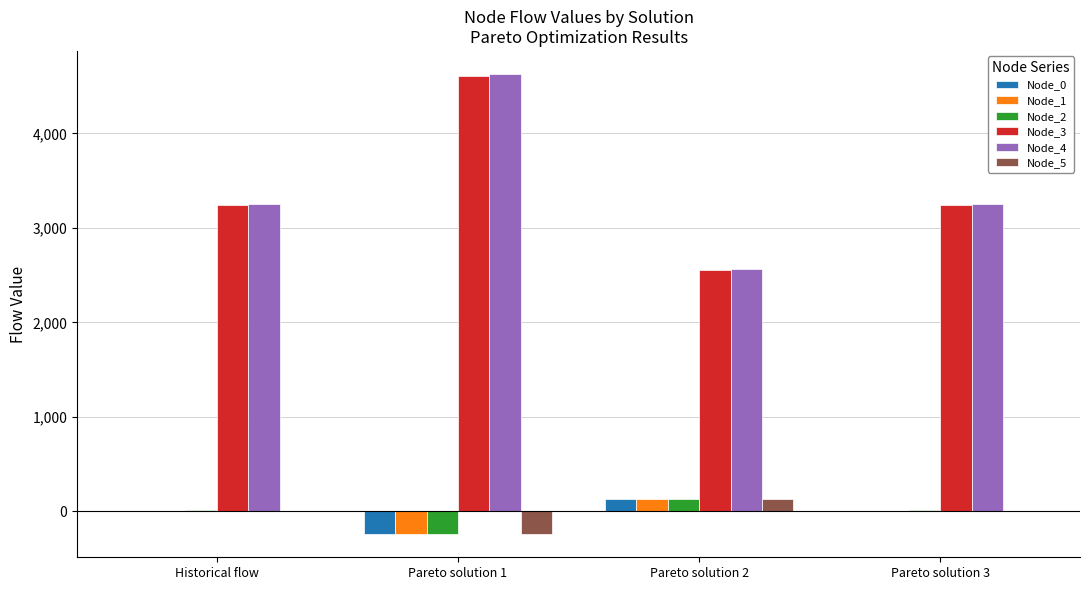

Between Pareto solution 1 and Pareto solution 2, which series saw the biggest shift?

Node_4